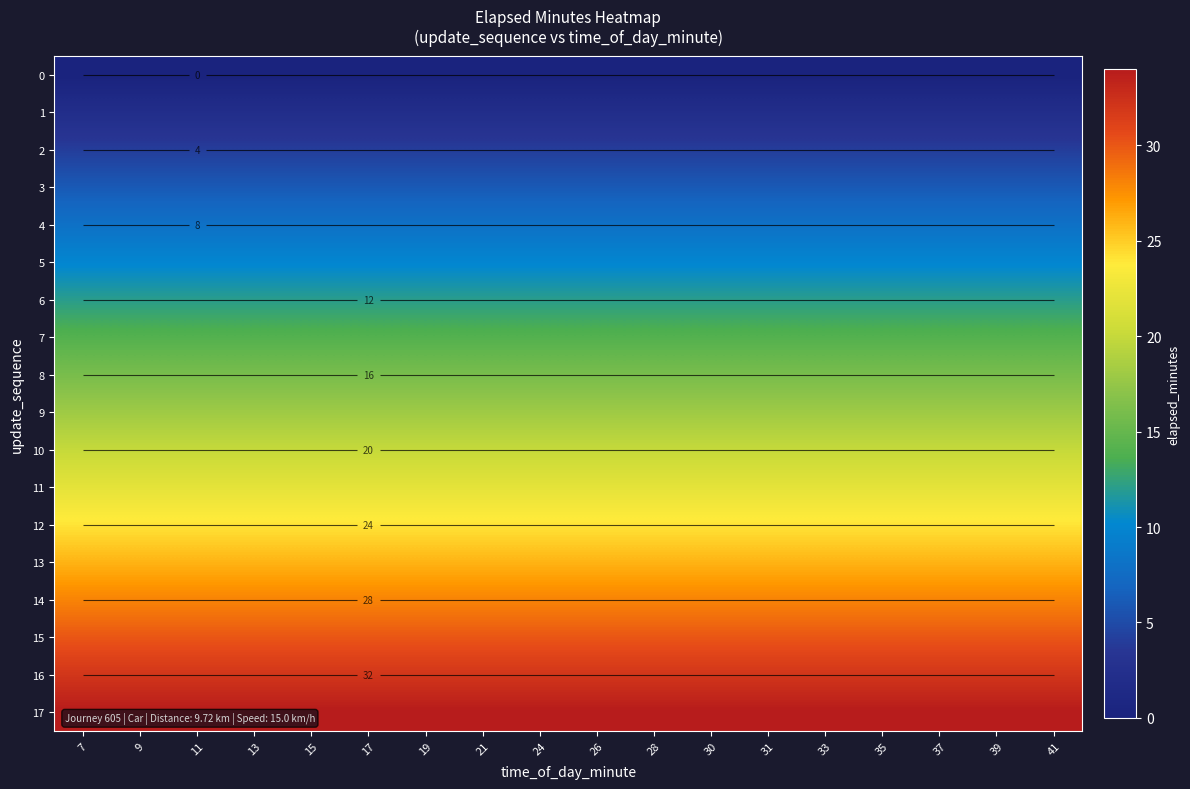

True or false: 7 has a value of 3 at 11.

False